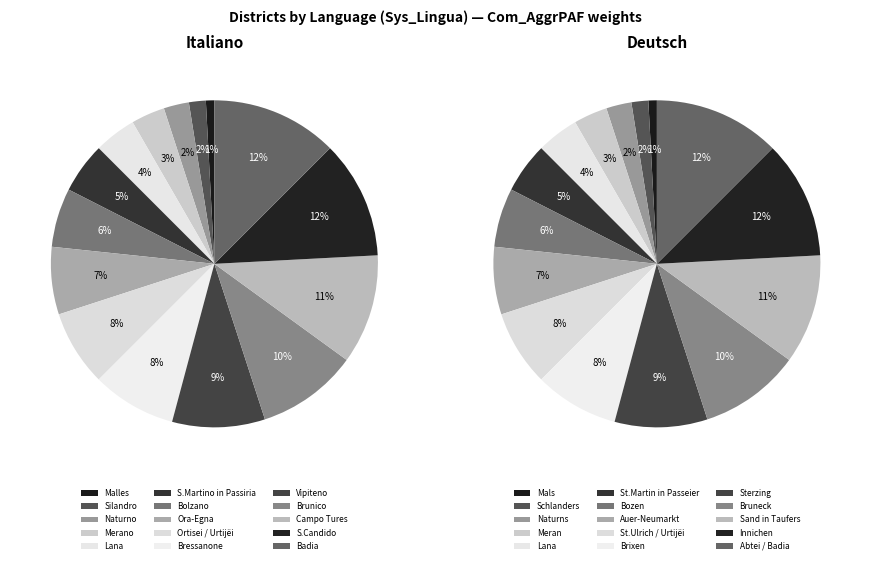

What percentage is the 2 slice, to the nearest percent?

2%